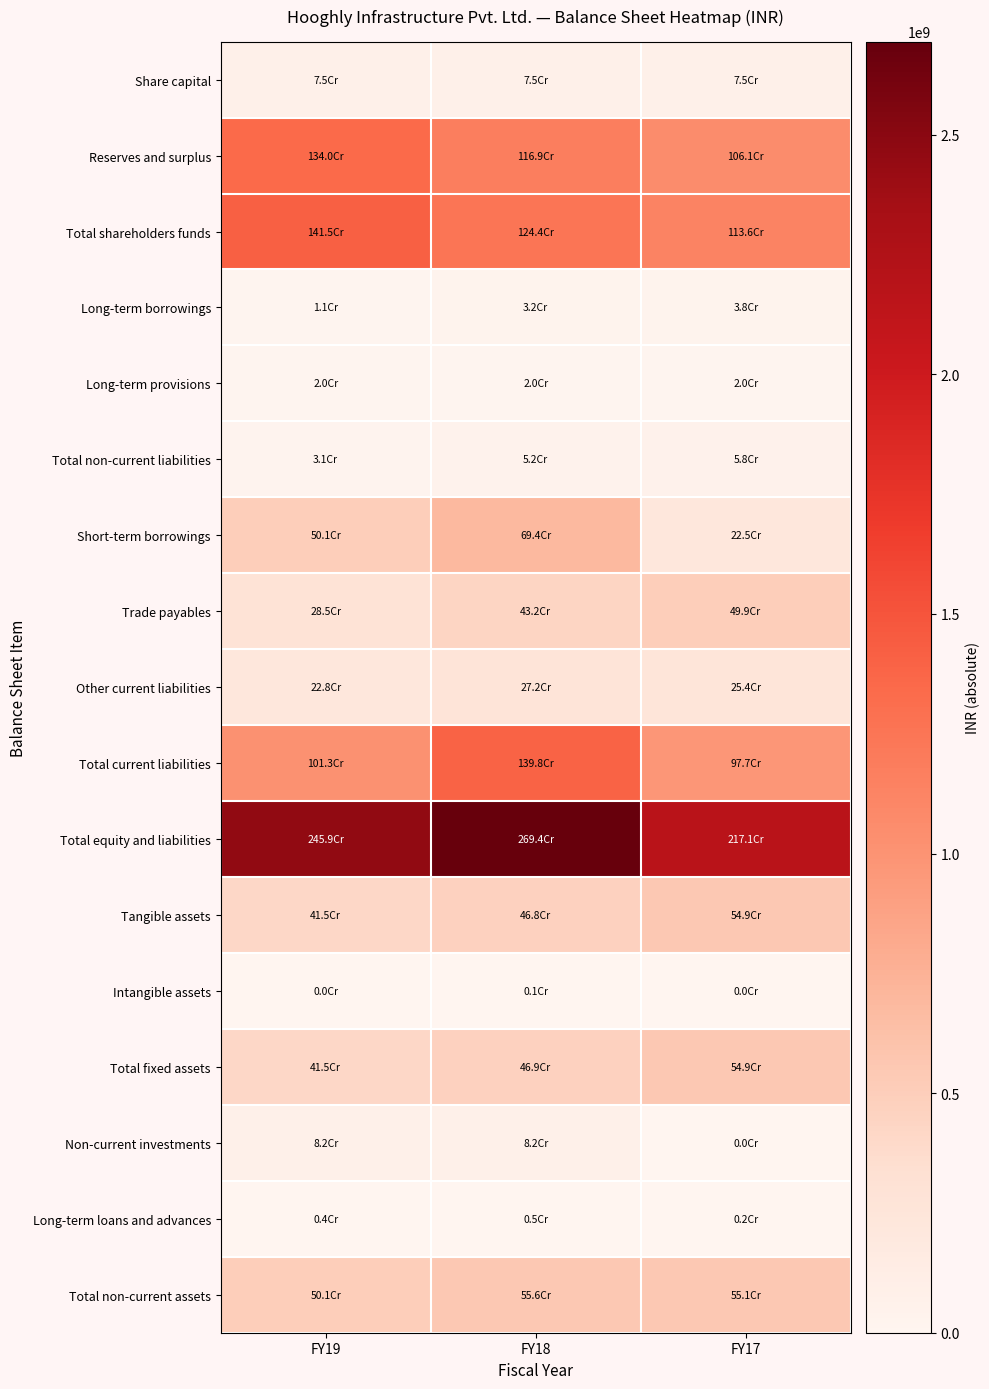

At how many categories does at least one series exceed 2355941897?

2